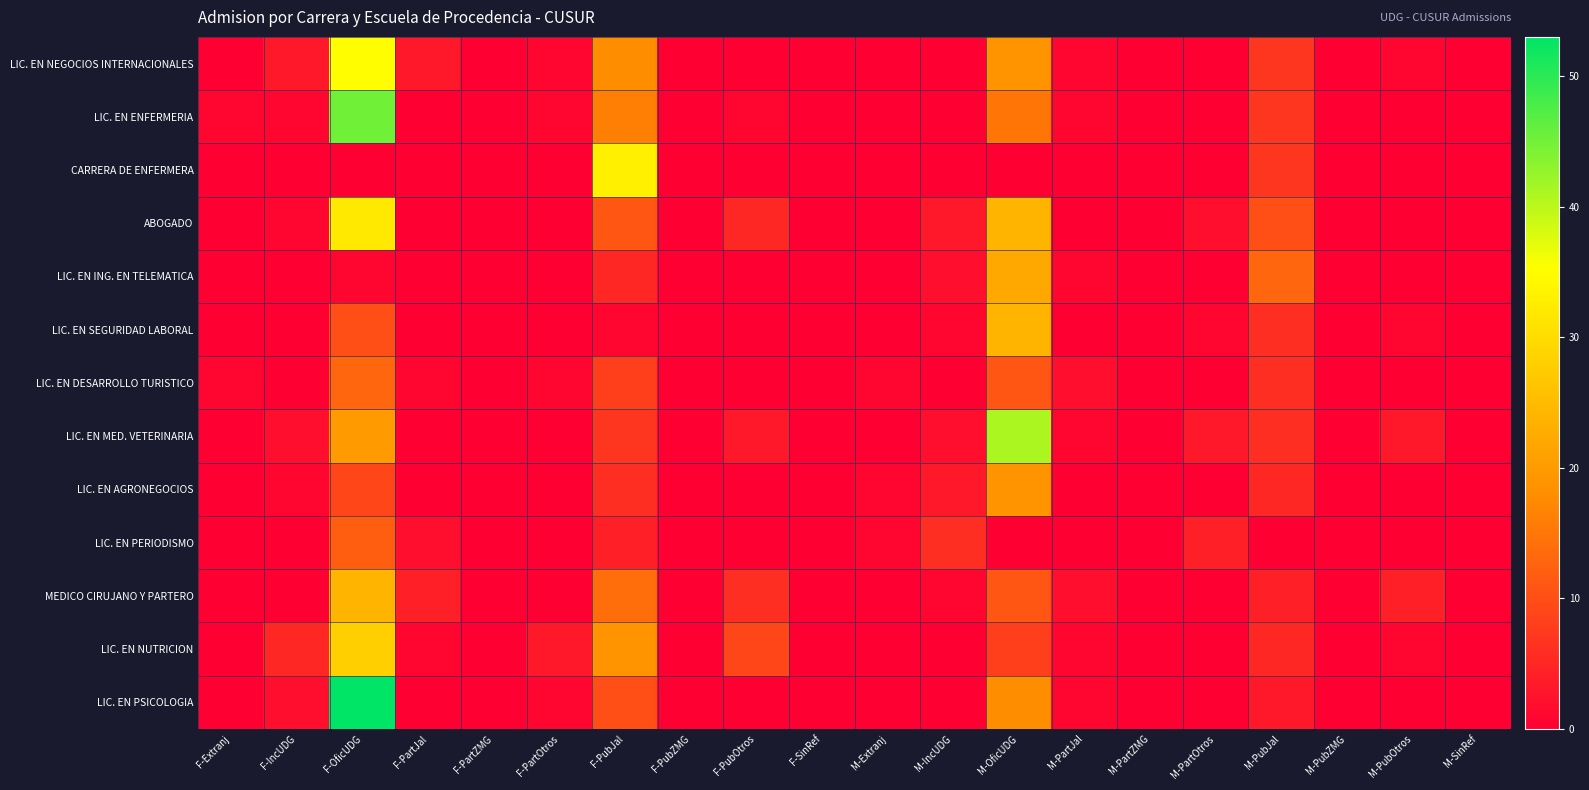

Reading left to right, extract all data points from this chart.

LIC. EN NEGOCIOS INTERNACIONALES: F-Extranj=0	F-IncUDG=3	F-OficUDG=35	F-PartJal=3	F-PartZMG=0	F-PartOtros=1	F-PubJal=18	F-PubZMG=0	F-PubOtros=0	F-SinRef=0	M-Extranj=0	M-IncUDG=0	M-OficUDG=19	M-PartJal=1	M-PartZMG=0	M-PartOtros=0	M-PubJal=7	M-PubZMG=0	M-PubOtros=1	M-SinRef=0
LIC. EN ENFERMERIA: F-Extranj=1	F-IncUDG=1	F-OficUDG=45	F-PartJal=0	F-PartZMG=0	F-PartOtros=1	F-PubJal=16	F-PubZMG=0	F-PubOtros=1	F-SinRef=0	M-Extranj=0	M-IncUDG=0	M-OficUDG=15	M-PartJal=1	M-PartZMG=0	M-PartOtros=0	M-PubJal=7	M-PubZMG=0	M-PubOtros=0	M-SinRef=0
CARRERA DE ENFERMERA: F-Extranj=0	F-IncUDG=0	F-OficUDG=0	F-PartJal=0	F-PartZMG=0	F-PartOtros=0	F-PubJal=33	F-PubZMG=0	F-PubOtros=0	F-SinRef=0	M-Extranj=0	M-IncUDG=0	M-OficUDG=0	M-PartJal=0	M-PartZMG=0	M-PartOtros=0	M-PubJal=7	M-PubZMG=0	M-PubOtros=0	M-SinRef=0
ABOGADO: F-Extranj=0	F-IncUDG=1	F-OficUDG=32	F-PartJal=0	F-PartZMG=0	F-PartOtros=0	F-PubJal=11	F-PubZMG=0	F-PubOtros=5	F-SinRef=0	M-Extranj=0	M-IncUDG=3	M-OficUDG=24	M-PartJal=0	M-PartZMG=0	M-PartOtros=2	M-PubJal=10	M-PubZMG=0	M-PubOtros=0	M-SinRef=0
LIC. EN ING. EN TELEMATICA: F-Extranj=0	F-IncUDG=0	F-OficUDG=1	F-PartJal=0	F-PartZMG=0	F-PartOtros=0	F-PubJal=5	F-PubZMG=0	F-PubOtros=0	F-SinRef=0	M-Extranj=0	M-IncUDG=2	M-OficUDG=22	M-PartJal=1	M-PartZMG=0	M-PartOtros=0	M-PubJal=13	M-PubZMG=0	M-PubOtros=0	M-SinRef=0
LIC. EN SEGURIDAD LABORAL: F-Extranj=0	F-IncUDG=0	F-OficUDG=10	F-PartJal=0	F-PartZMG=0	F-PartOtros=0	F-PubJal=1	F-PubZMG=0	F-PubOtros=0	F-SinRef=0	M-Extranj=0	M-IncUDG=1	M-OficUDG=24	M-PartJal=0	M-PartZMG=0	M-PartOtros=1	M-PubJal=6	M-PubZMG=0	M-PubOtros=1	M-SinRef=0
LIC. EN DESARROLLO TURISTICO: F-Extranj=1	F-IncUDG=0	F-OficUDG=13	F-PartJal=1	F-PartZMG=0	F-PartOtros=1	F-PubJal=8	F-PubZMG=0	F-PubOtros=0	F-SinRef=0	M-Extranj=1	M-IncUDG=0	M-OficUDG=11	M-PartJal=2	M-PartZMG=0	M-PartOtros=0	M-PubJal=6	M-PubZMG=0	M-PubOtros=0	M-SinRef=0
LIC. EN MED. VETERINARIA: F-Extranj=0	F-IncUDG=2	F-OficUDG=20	F-PartJal=0	F-PartZMG=0	F-PartOtros=0	F-PubJal=7	F-PubZMG=0	F-PubOtros=3	F-SinRef=0	M-Extranj=0	M-IncUDG=2	M-OficUDG=41	M-PartJal=1	M-PartZMG=0	M-PartOtros=3	M-PubJal=6	M-PubZMG=0	M-PubOtros=3	M-SinRef=0
LIC. EN AGRONEGOCIOS: F-Extranj=0	F-IncUDG=1	F-OficUDG=9	F-PartJal=0	F-PartZMG=0	F-PartOtros=0	F-PubJal=6	F-PubZMG=0	F-PubOtros=0	F-SinRef=0	M-Extranj=1	M-IncUDG=3	M-OficUDG=19	M-PartJal=0	M-PartZMG=0	M-PartOtros=0	M-PubJal=5	M-PubZMG=0	M-PubOtros=0	M-SinRef=0
LIC. EN PERIODISMO: F-Extranj=0	F-IncUDG=0	F-OficUDG=12	F-PartJal=2	F-PartZMG=0	F-PartOtros=0	F-PubJal=4	F-PubZMG=0	F-PubOtros=0	F-SinRef=0	M-Extranj=1	M-IncUDG=6	M-OficUDG=0	M-PartJal=0	M-PartZMG=0	M-PartOtros=4	M-PubJal=0	M-PubZMG=0	M-PubOtros=0	M-SinRef=0
MEDICO CIRUJANO Y PARTERO: F-Extranj=0	F-IncUDG=0	F-OficUDG=24	F-PartJal=4	F-PartZMG=0	F-PartOtros=0	F-PubJal=14	F-PubZMG=0	F-PubOtros=6	F-SinRef=0	M-Extranj=0	M-IncUDG=1	M-OficUDG=11	M-PartJal=2	M-PartZMG=0	M-PartOtros=0	M-PubJal=4	M-PubZMG=0	M-PubOtros=4	M-SinRef=0
LIC. EN NUTRICION: F-Extranj=0	F-IncUDG=5	F-OficUDG=28	F-PartJal=1	F-PartZMG=0	F-PartOtros=3	F-PubJal=19	F-PubZMG=0	F-PubOtros=9	F-SinRef=0	M-Extranj=0	M-IncUDG=0	M-OficUDG=8	M-PartJal=1	M-PartZMG=0	M-PartOtros=0	M-PubJal=5	M-PubZMG=0	M-PubOtros=1	M-SinRef=0
LIC. EN PSICOLOGIA: F-Extranj=0	F-IncUDG=2	F-OficUDG=53	F-PartJal=0	F-PartZMG=0	F-PartOtros=1	F-PubJal=10	F-PubZMG=0	F-PubOtros=0	F-SinRef=0	M-Extranj=0	M-IncUDG=0	M-OficUDG=18	M-PartJal=1	M-PartZMG=0	M-PartOtros=0	M-PubJal=3	M-PubZMG=0	M-PubOtros=0	M-SinRef=0